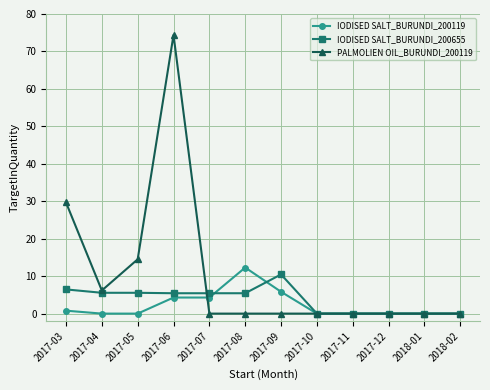

What is the average value of the IODISED SALT_BURUNDI_200655 series?

3.7